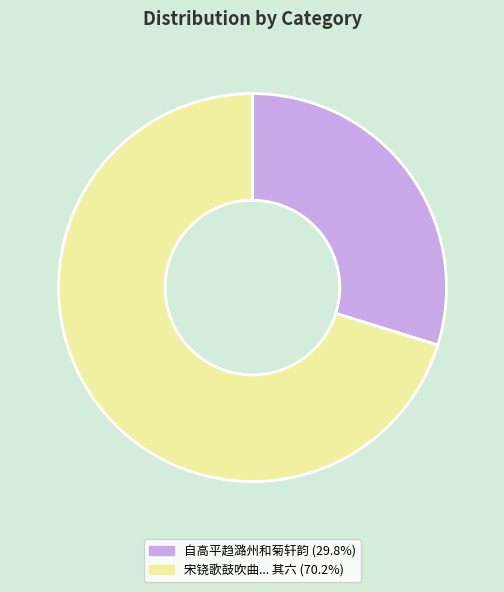

Approximately how many times larger is the value at 自高平趋潞州和菊轩韵 (29.8%) compared to 宋铙歌鼓吹曲... 其六 (70.2%)?

0.4